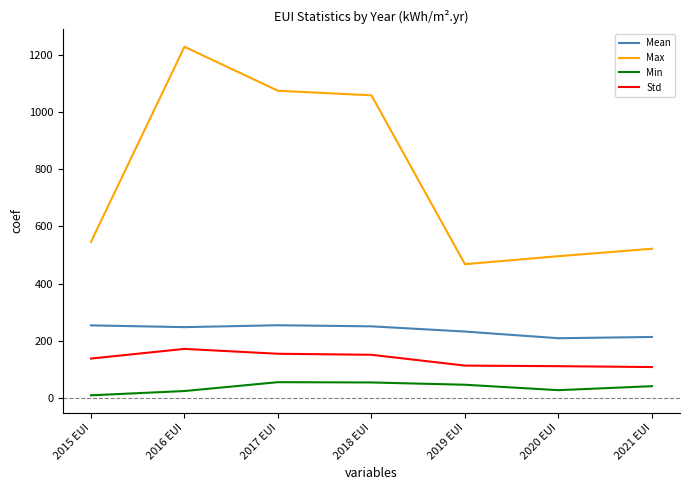

The value of Min at 2020 EUI is 27.0. True or false?

True